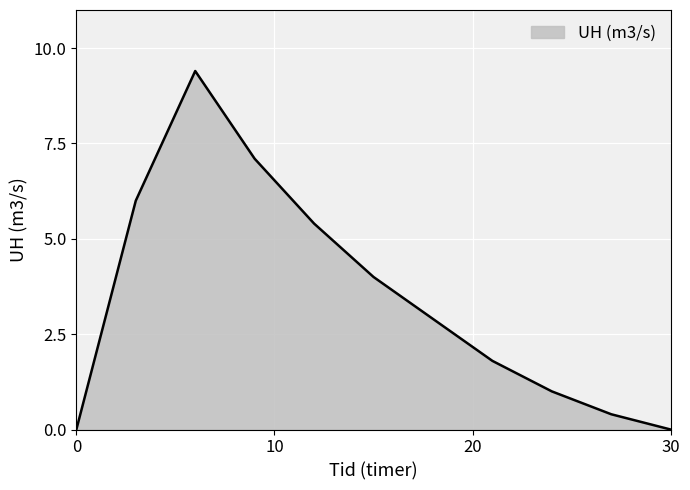

What is the difference between the maximum and minimum values?

9.4